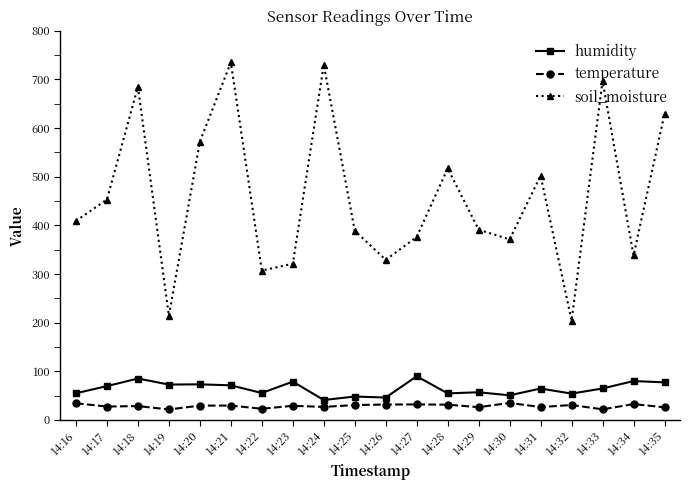

What is the spread (max minus min) of values at 14:21?

705.5